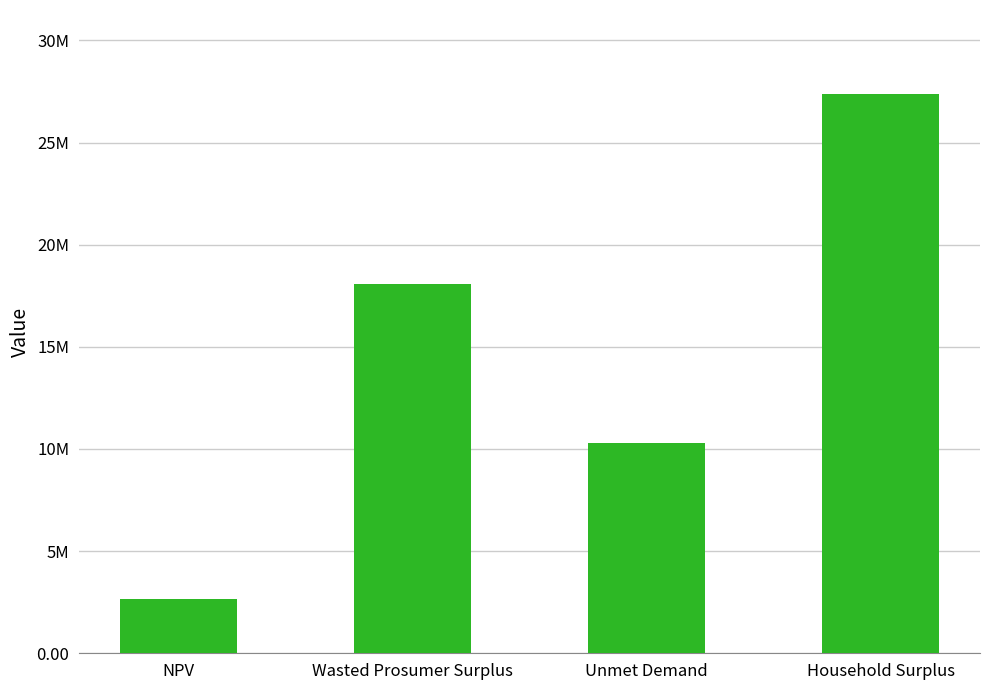

What is the average value?

14608934.8